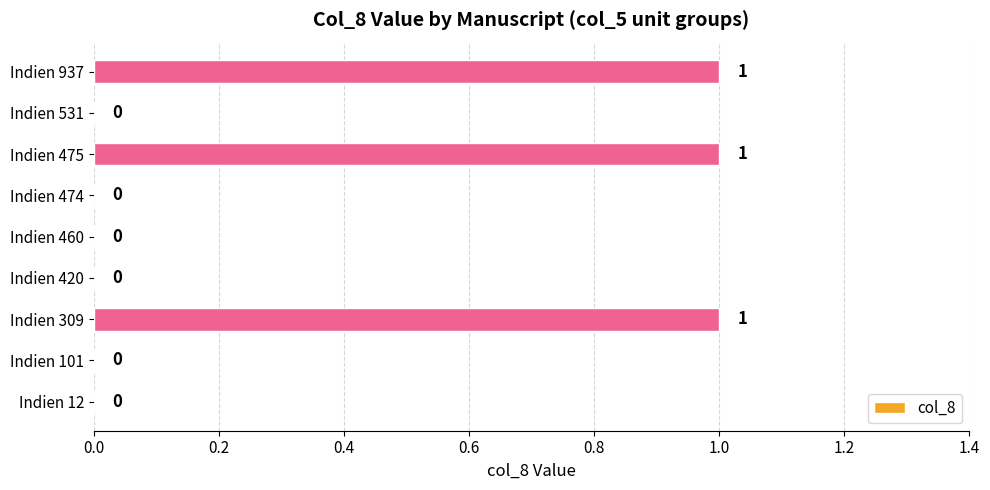

What is the sum of all values?

3